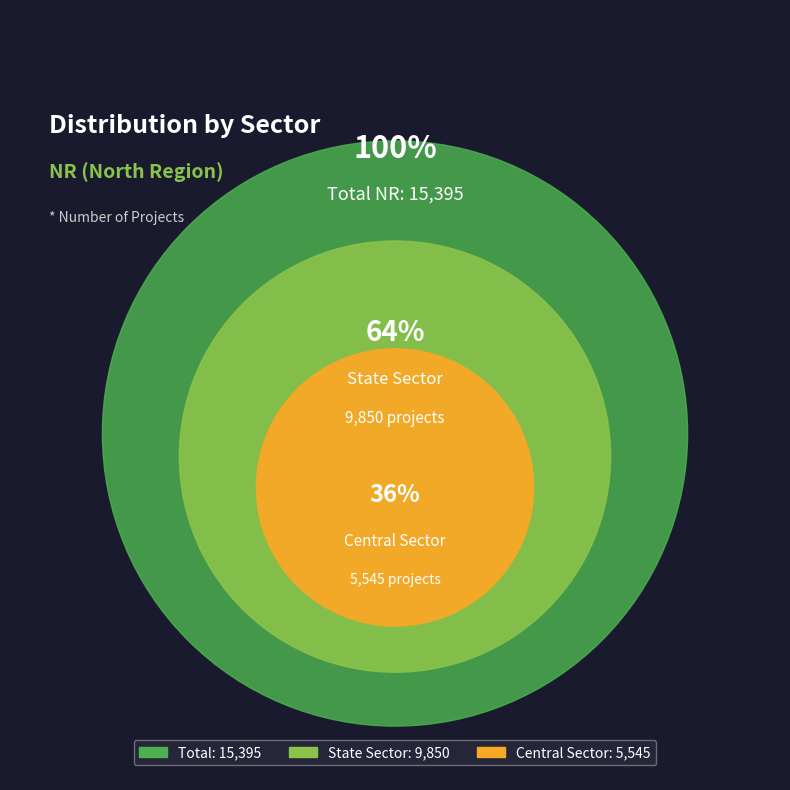

The Central Sector slice represents 36% of the pie. True or false?

True